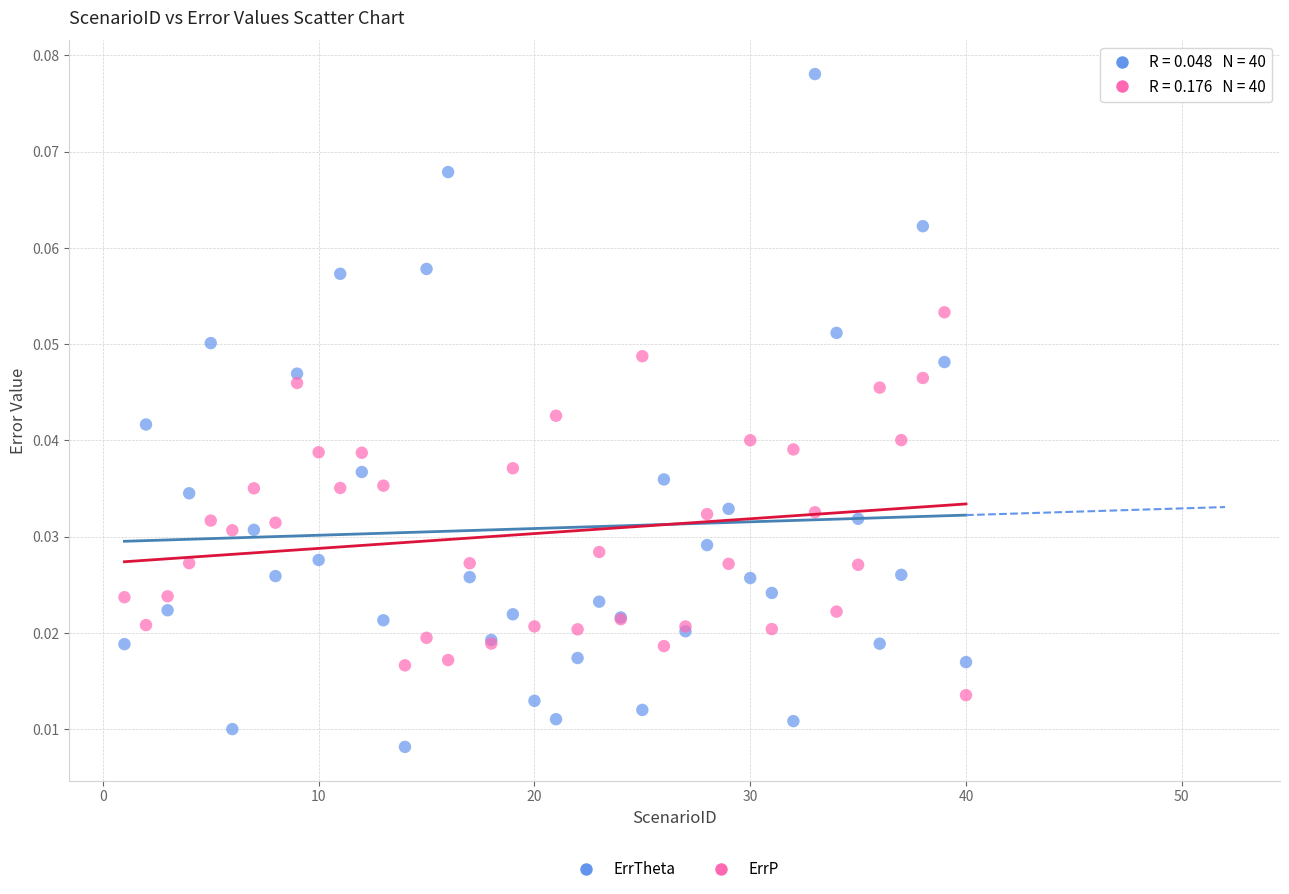

Which series reaches the minimum Y coordinate?

ErrTheta